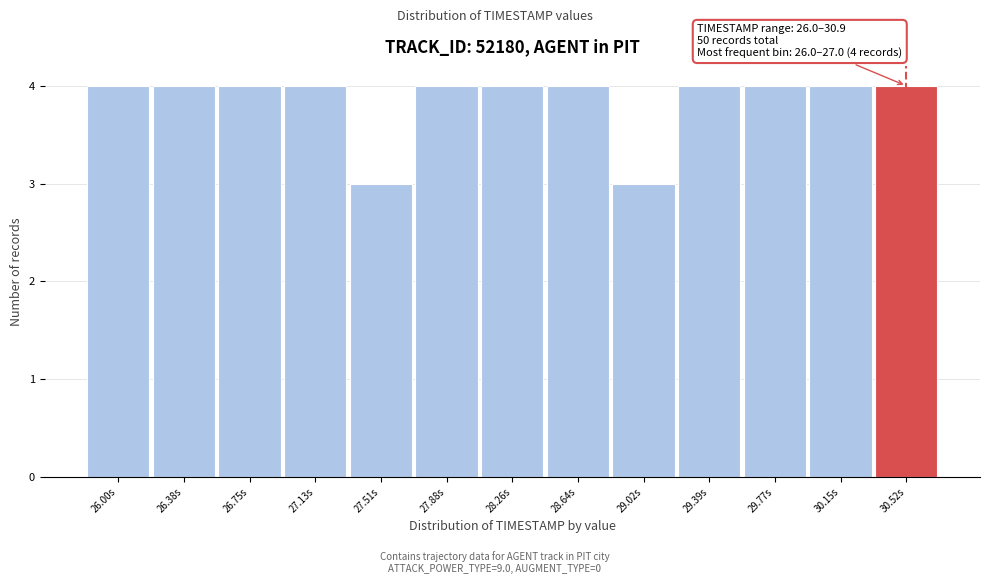

Reading left to right, transcribe all the data shown in this chart.

26.00s=4	26.38s=4	26.75s=4	27.13s=4	27.51s=3	27.88s=4	28.26s=4	28.64s=4	29.02s=3	29.39s=4	29.77s=4	30.15s=4	30.52s=4